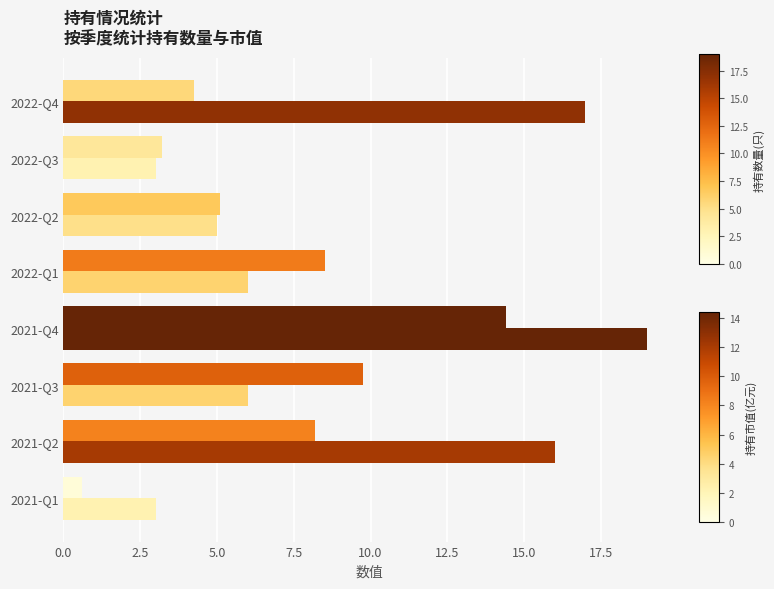

How many data points does each series have?

8